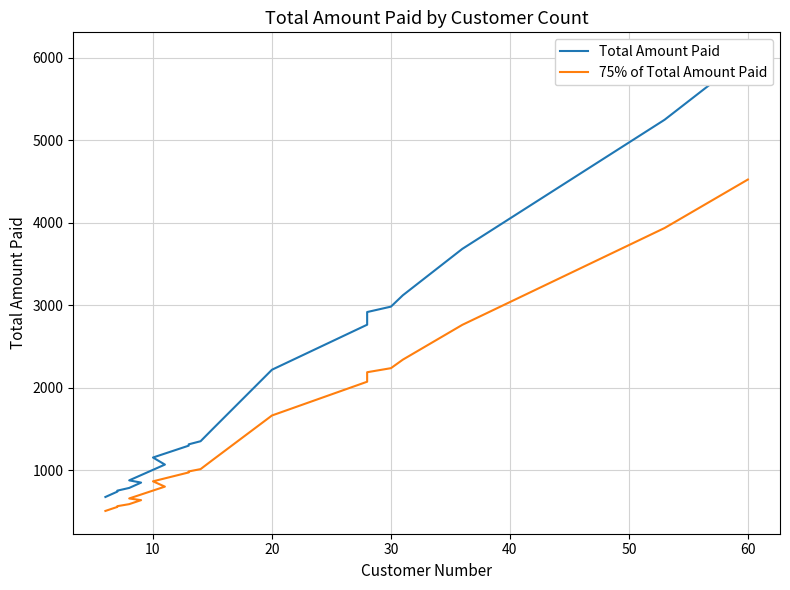

True or false: 75% of Total Amount Paid and Total Amount Paid cross at least once.

False